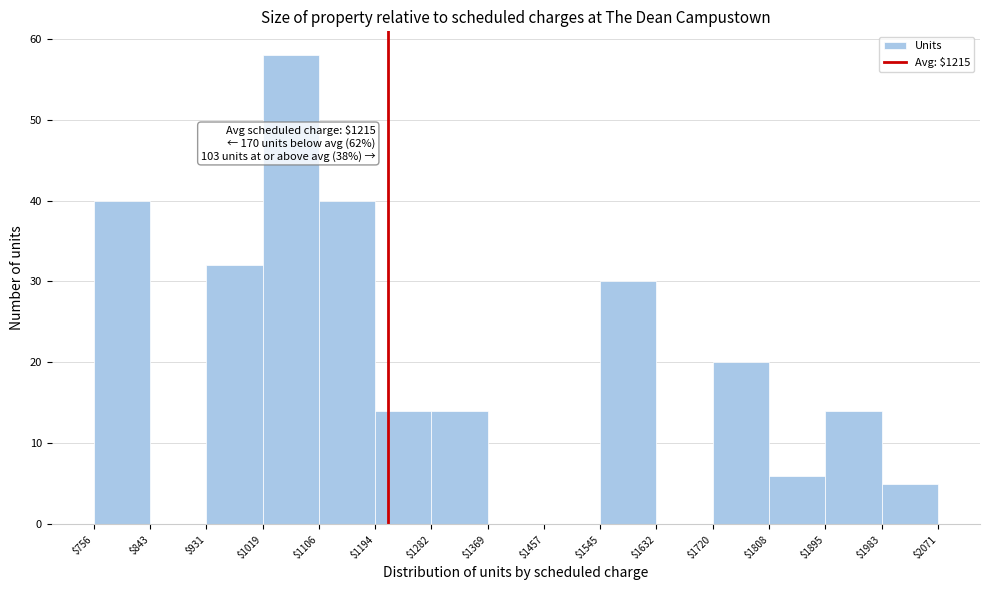

Over which range of the x-axis is the bar tallest?

$1019 to $1106